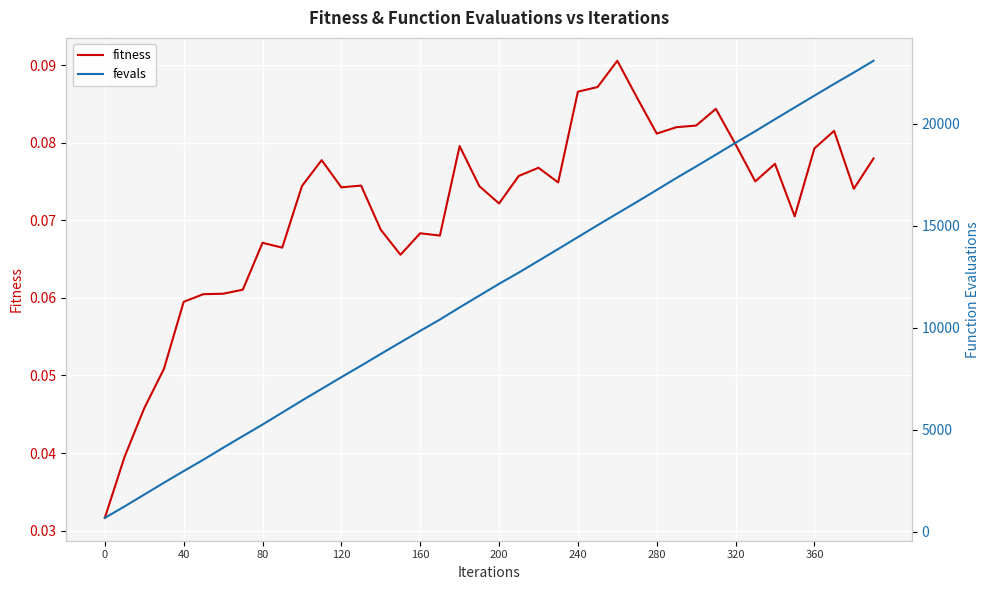

True or false: fitness and fevals cross at least once.

False